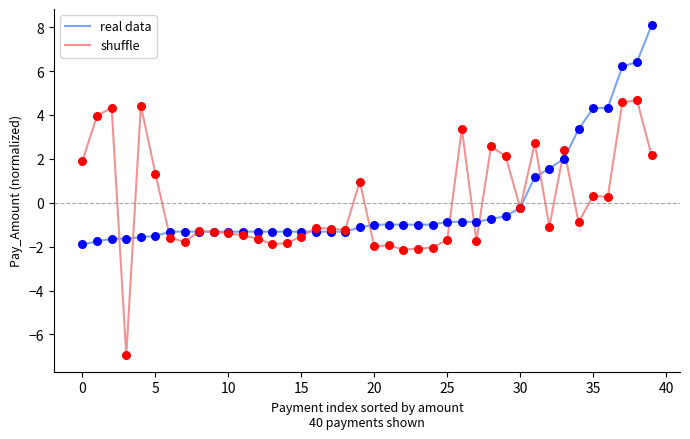

What are all the series names shown in the legend?

real data, shuffle